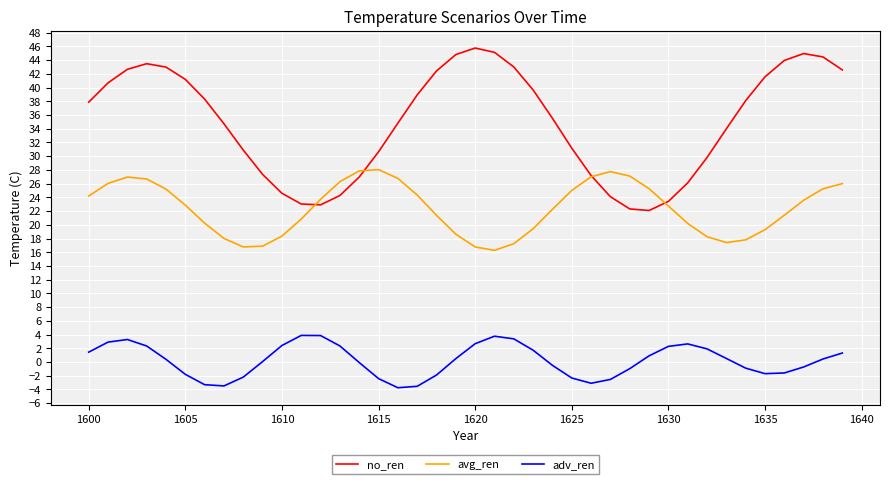

Rank the series by their average value, from lowest to highest.

adv_ren, avg_ren, no_ren